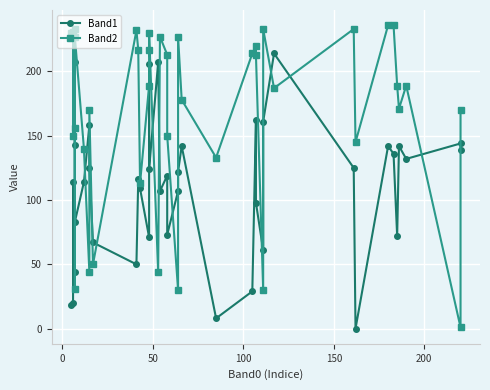

How many values in the Band1 series are below 119?

20